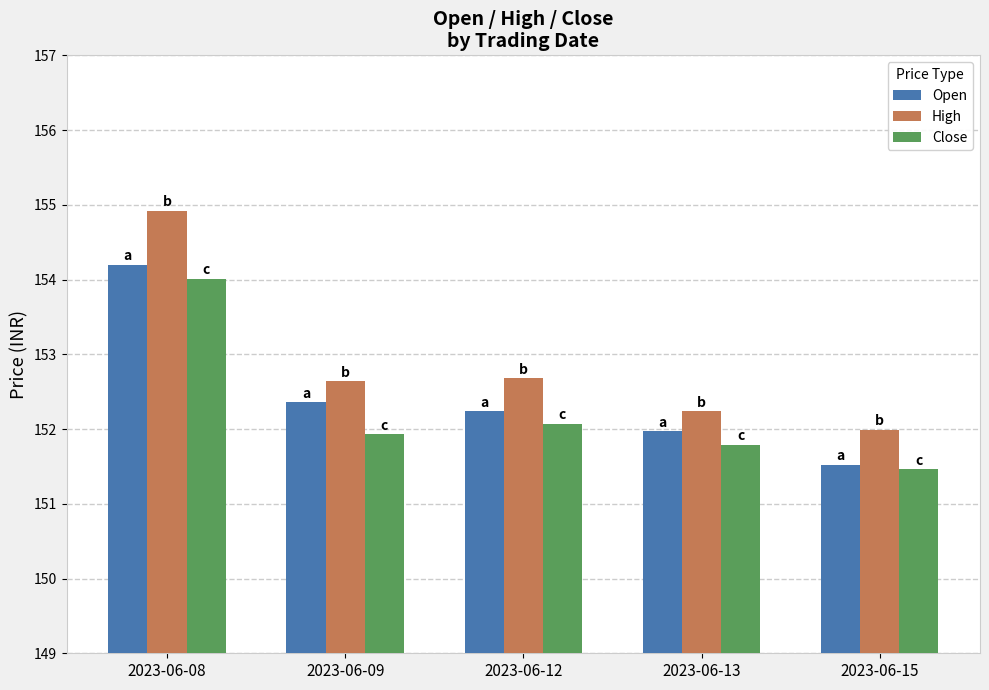

Where is Open nearest to the value 152?

2023-06-13